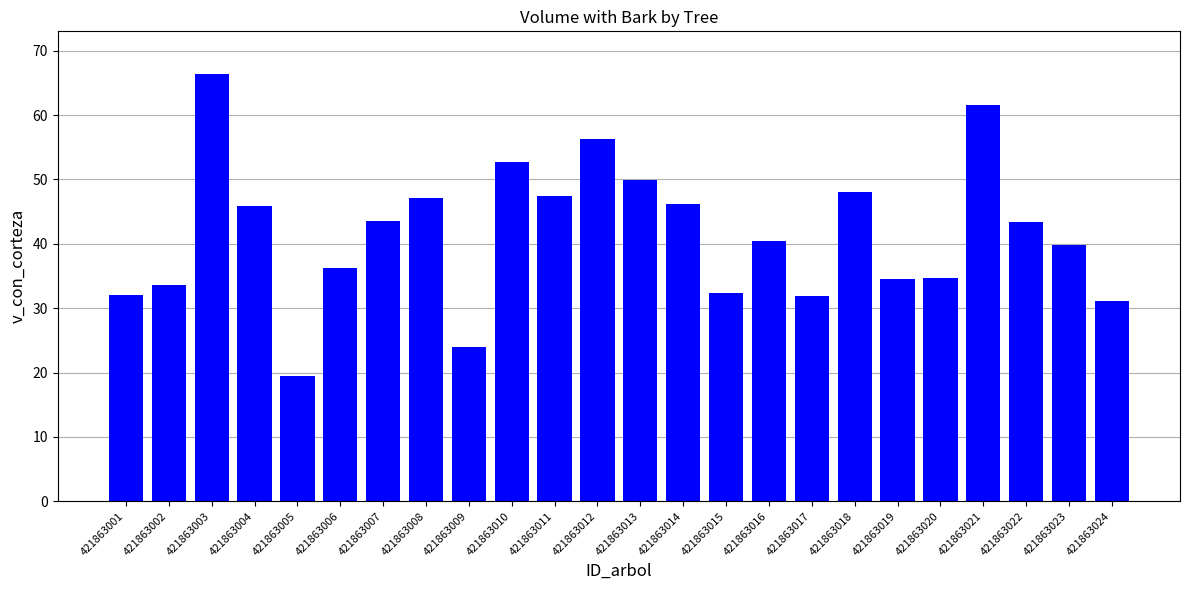

Count the number of data series in this chart.

1